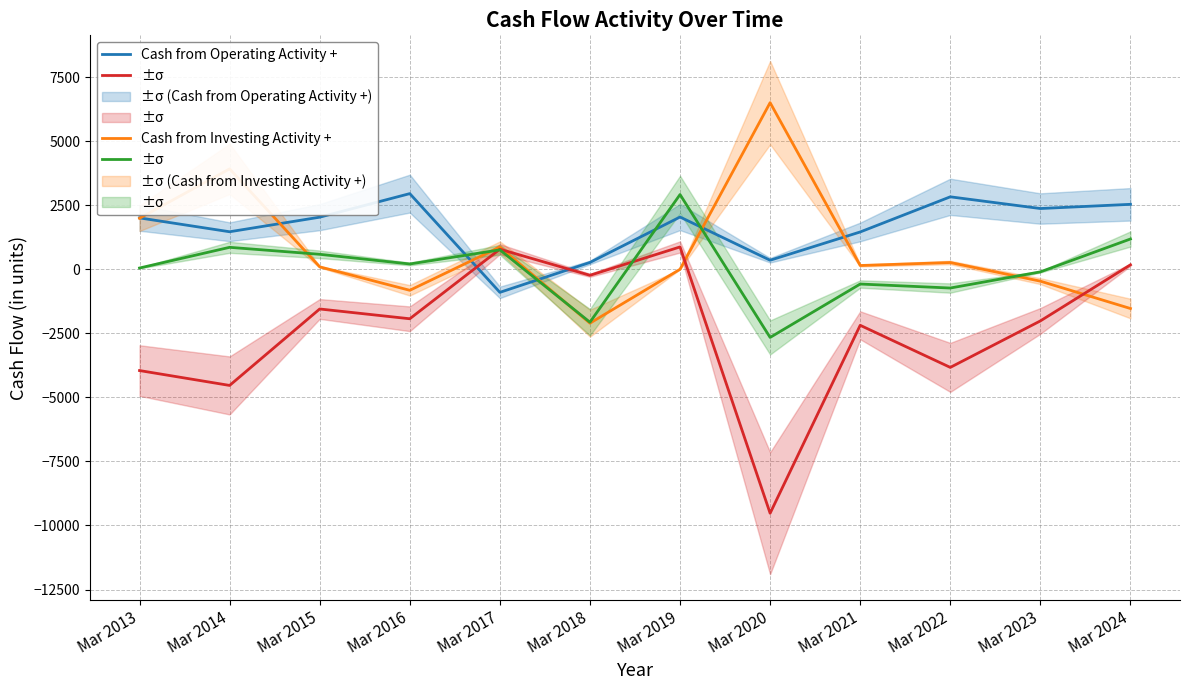

Reading left to right, transcribe all the data shown in this chart.

Cash from Operating Activity +: Mar 2013=2009	Mar 2014=1468	Mar 2015=2037	Mar 2016=2957	Mar 2017=-898	Mar 2018=270	Mar 2019=2043	Mar 2020=356	Mar 2021=1460	Mar 2022=2832	Mar 2023=2375	Mar 2024=2539
Cash from Investing Activity +: Mar 2013=1995	Mar 2014=3924	Mar 2015=98	Mar 2016=-818	Mar 2017=872	Mar 2018=-2102	Mar 2019=3	Mar 2020=6508	Mar 2021=150	Mar 2022=267	Mar 2023=-461	Mar 2024=-1529
Cash from Financing Activity +: Mar 2013=-3951	Mar 2014=-4532	Mar 2015=-1547	Mar 2016=-1929	Mar 2017=787	Mar 2018=-232	Mar 2019=875	Mar 2020=-9522	Mar 2021=-2184	Mar 2022=-3828	Mar 2023=-2013	Mar 2024=177
Net Cash Flow: Mar 2013=52	Mar 2014=860	Mar 2015=588	Mar 2016=210	Mar 2017=761	Mar 2018=-2064	Mar 2019=2921	Mar 2020=-2658	Mar 2021=-573	Mar 2022=-729	Mar 2023=-98	Mar 2024=1186